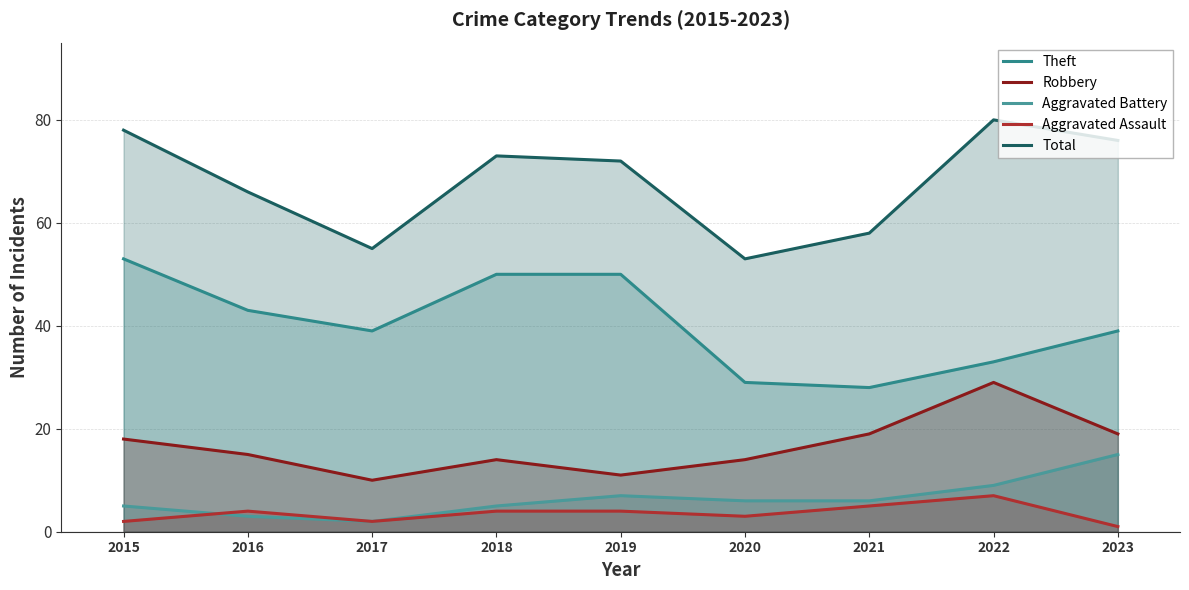

How many series are shown in this chart?

5